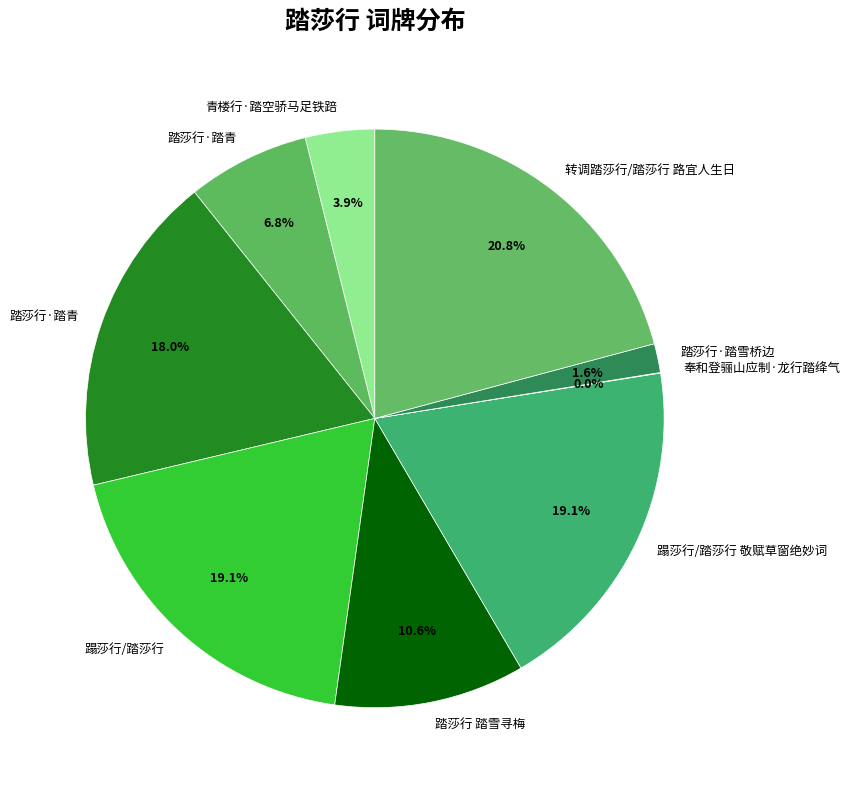

How many slices are in this pie chart?

9